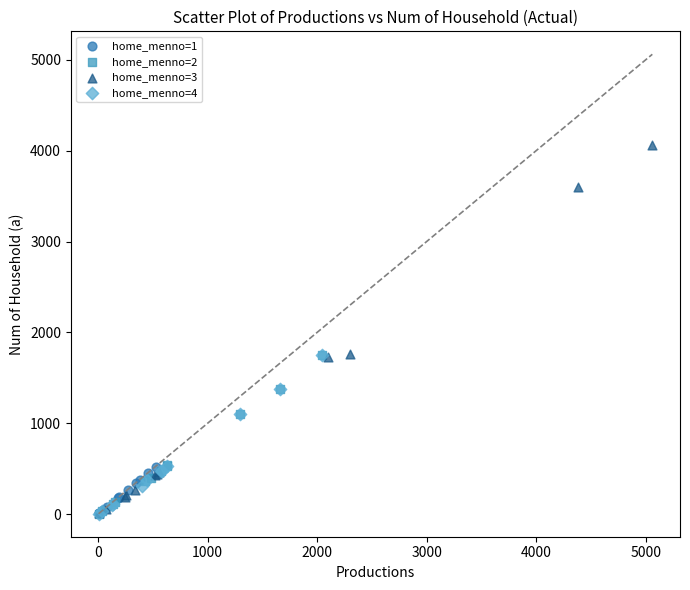

Which series contains the highest Y value?

home_menno=3